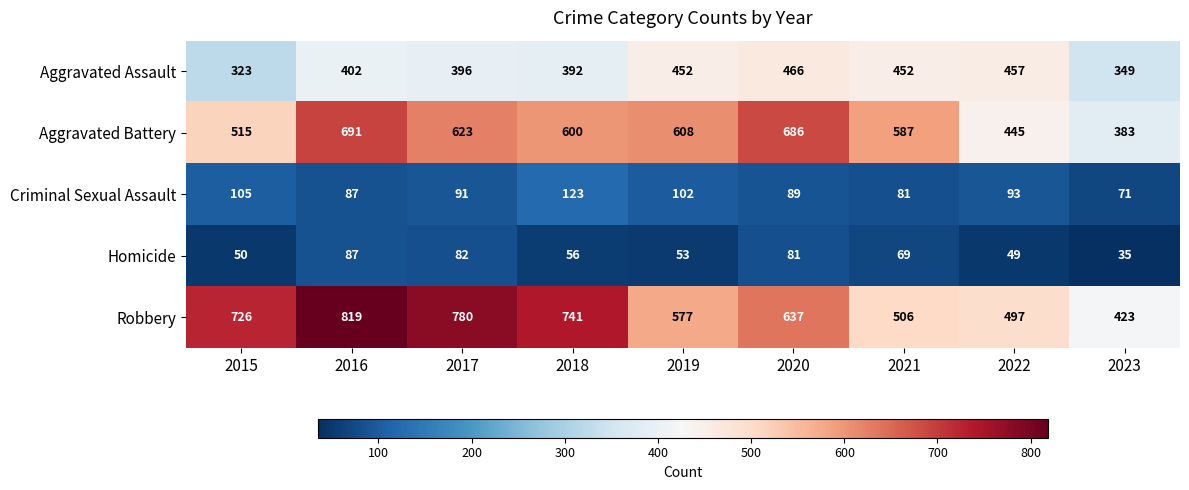

Where does the Homicide series first go above 56?

2016